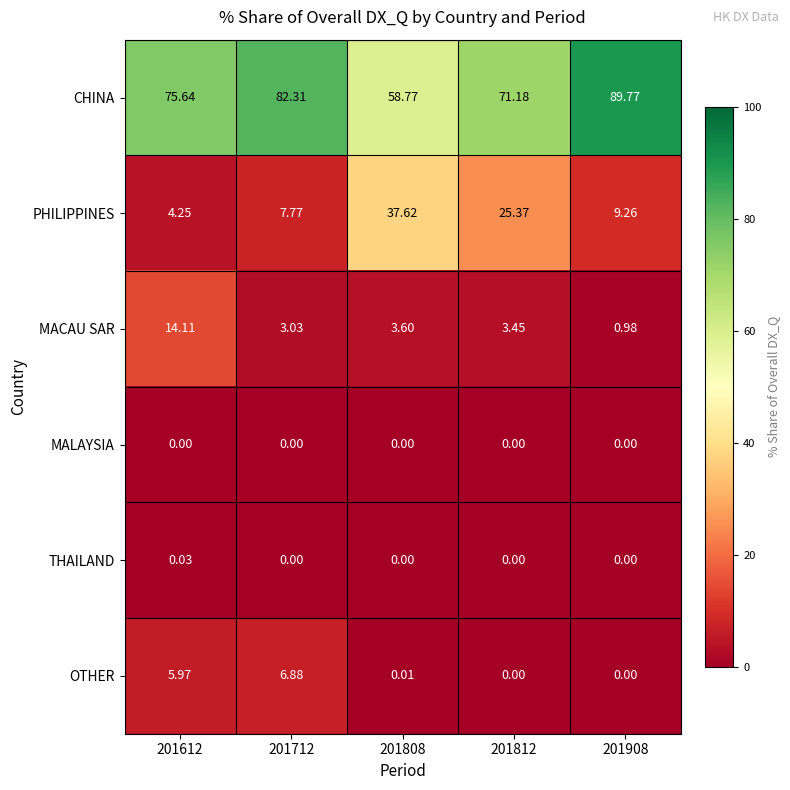

Rank the series by their maximum value, from lowest to highest.

MALAYSIA, THAILAND, OTHER, MACAU SAR, PHILIPPINES, CHINA